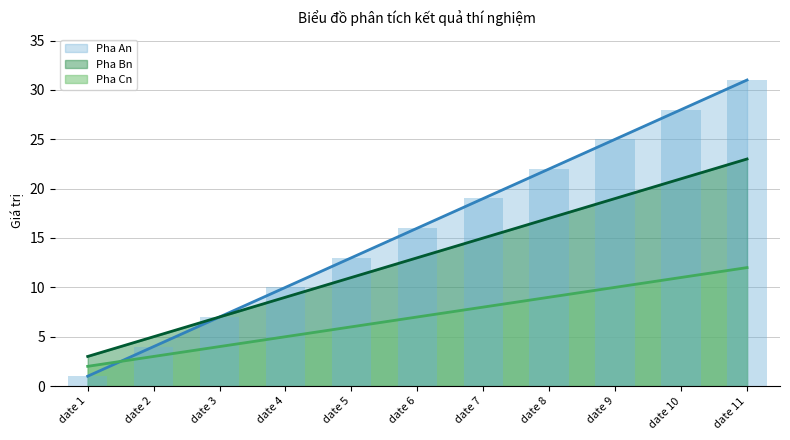

What are all the series names shown in the legend?

Pha An, Pha Bn, Pha Cn